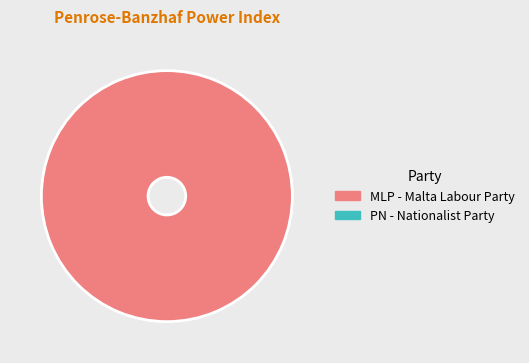

How many slices are in this pie chart?

1